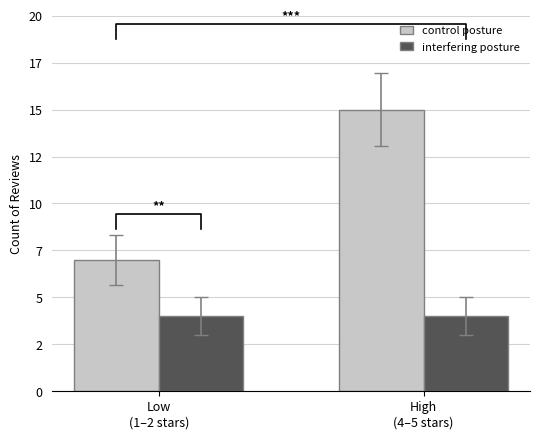

What is the difference between the control posture values at Low
(1–2 stars) and High
(4–5 stars)?

8